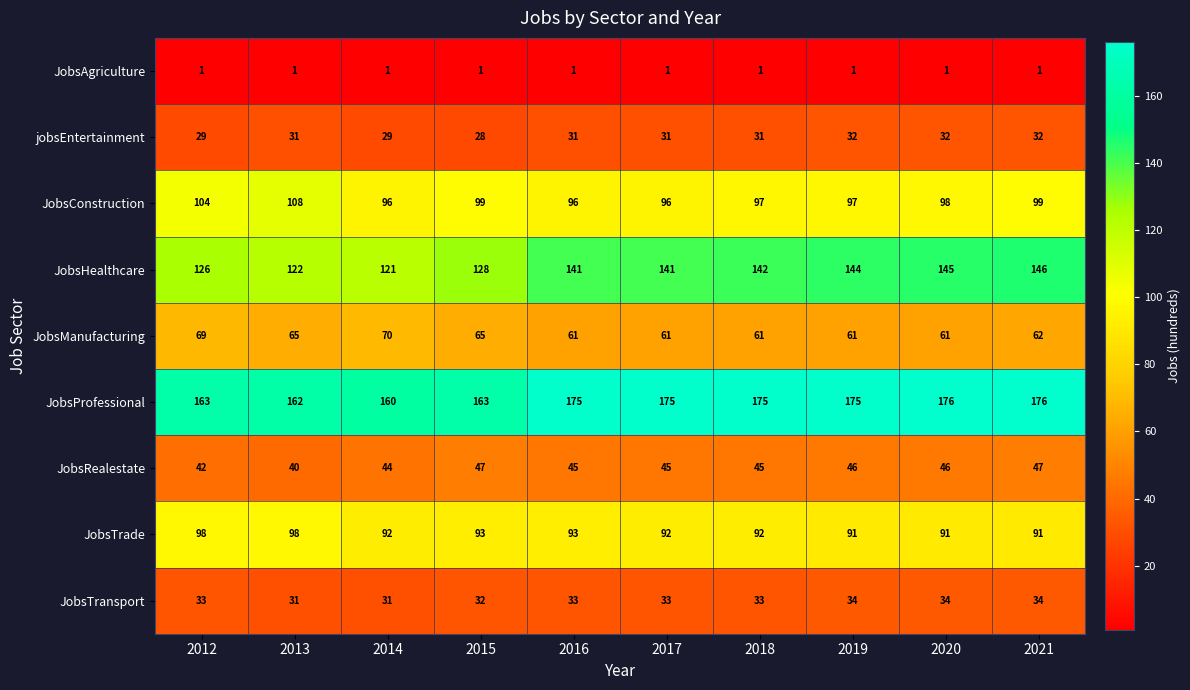

At which label does JobsConstruction reach its peak?

2013